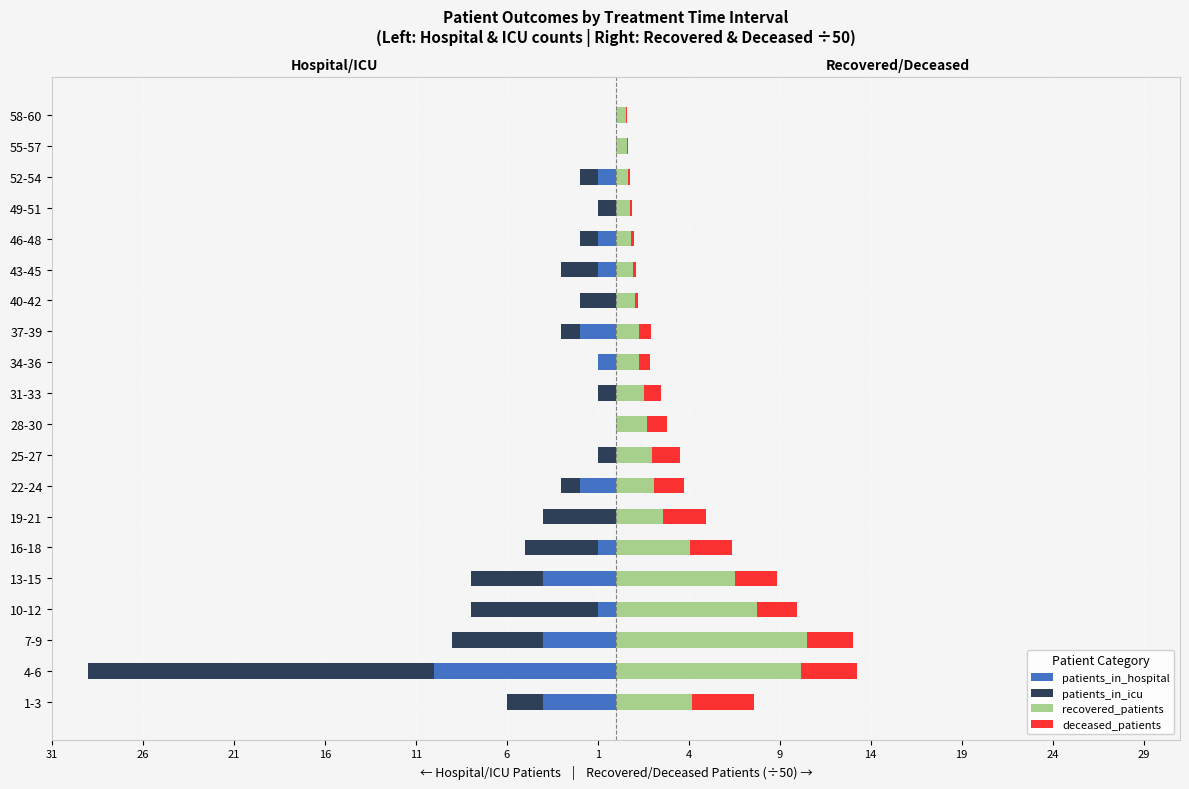

What is the difference between the maximum and minimum values in the patients_in_icu series?

19.0